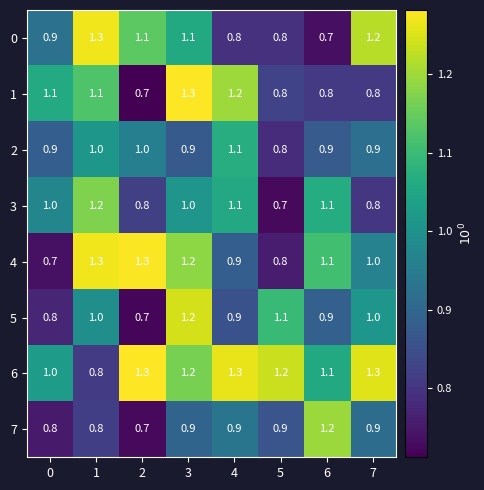

Which series has the largest total across all categories?

6